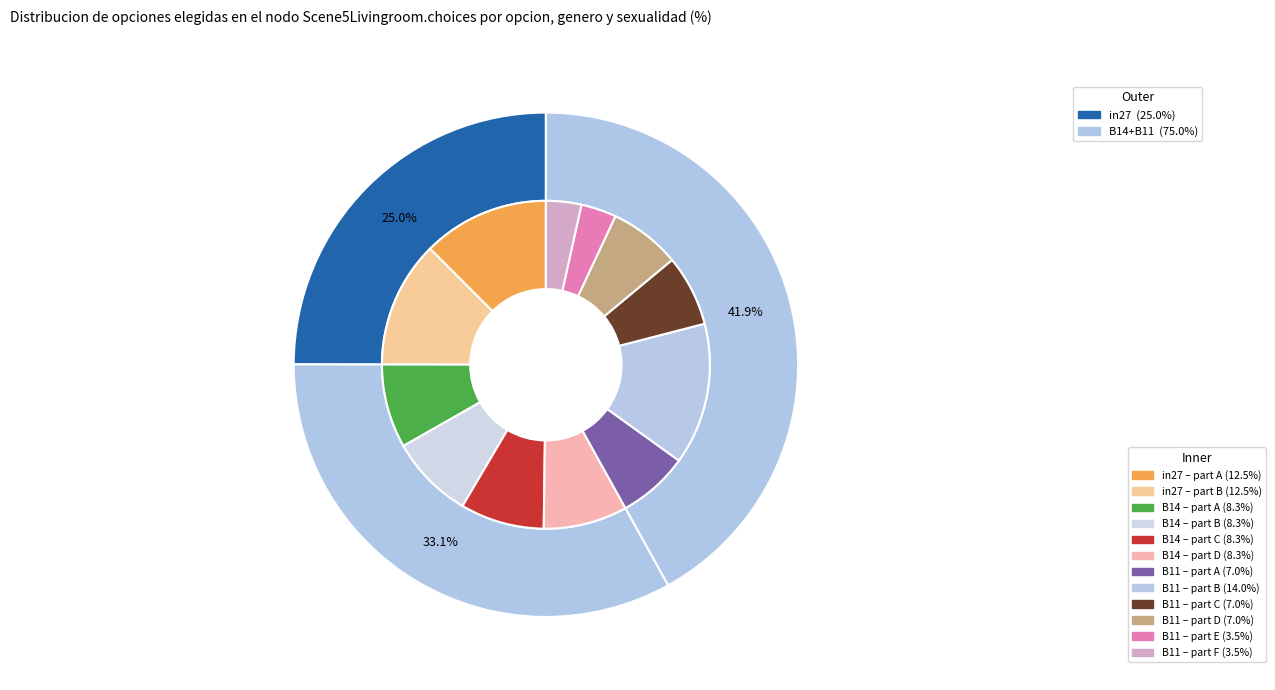

Is the sum of in27 and B14 greater than half?

Yes